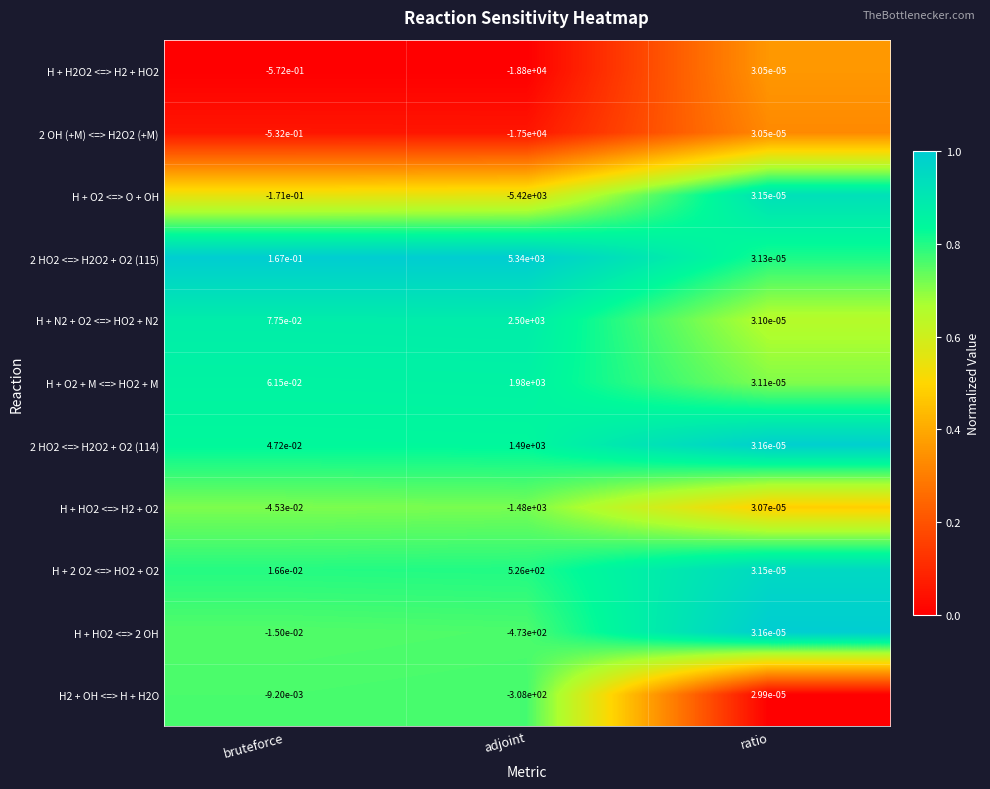

True or false: H2 + OH <=> H + H2O has a value of -308.0 at adjoint.

True